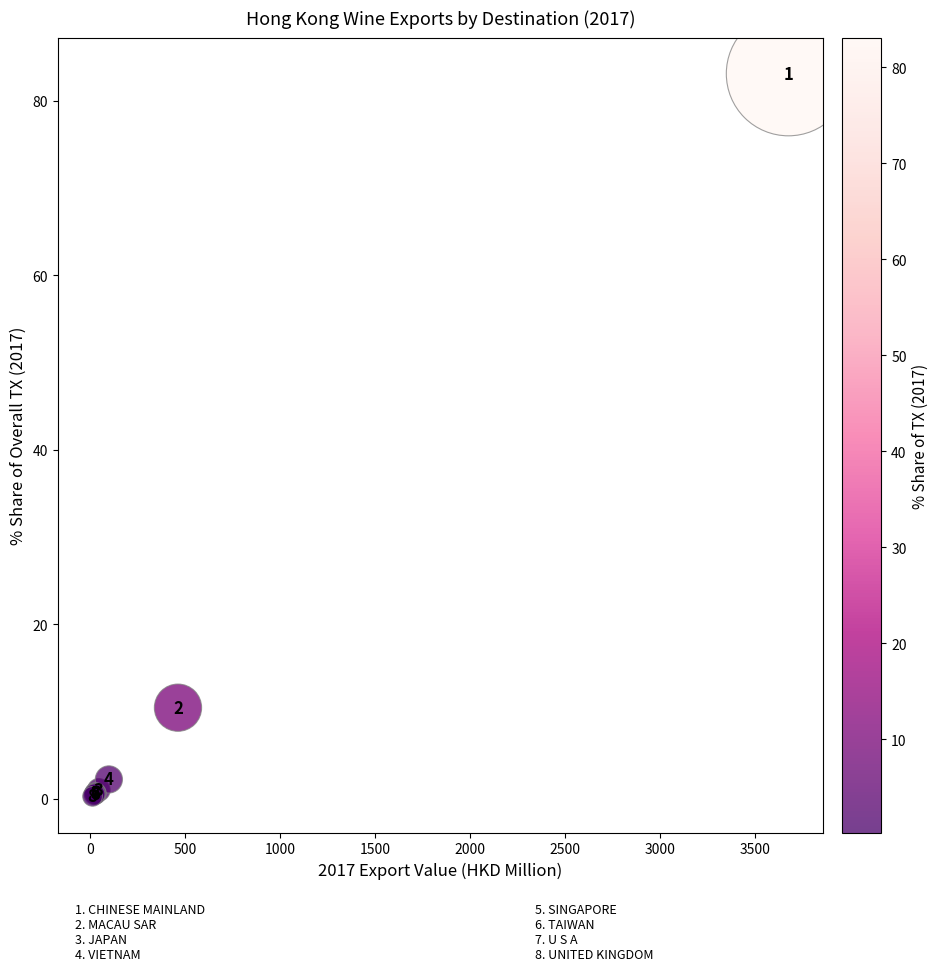

What Y value in the scatter plot is closest to 41?

10.4